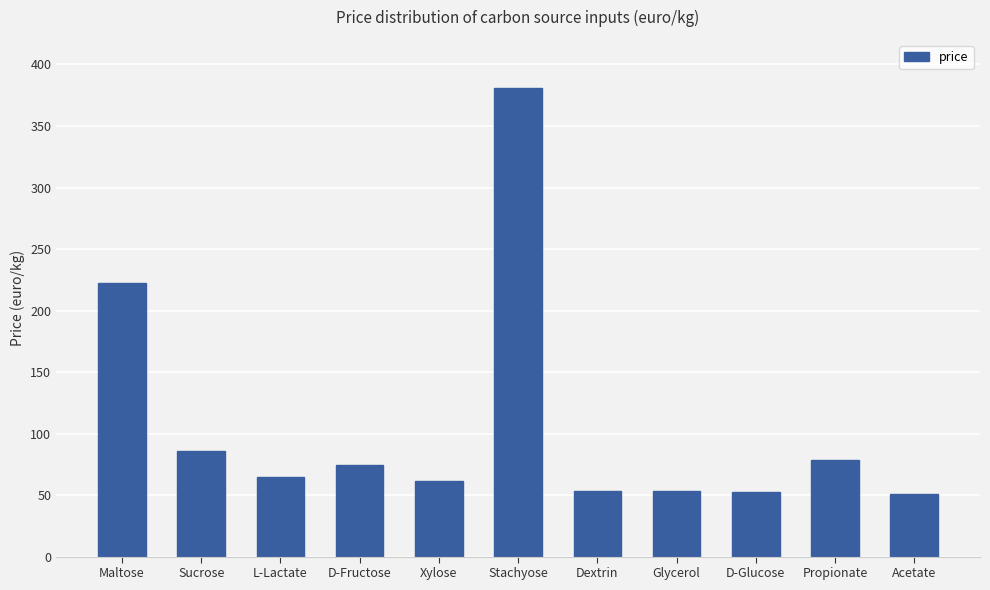

What is the sum of the values at L-Lactate and Xylose?

125.4